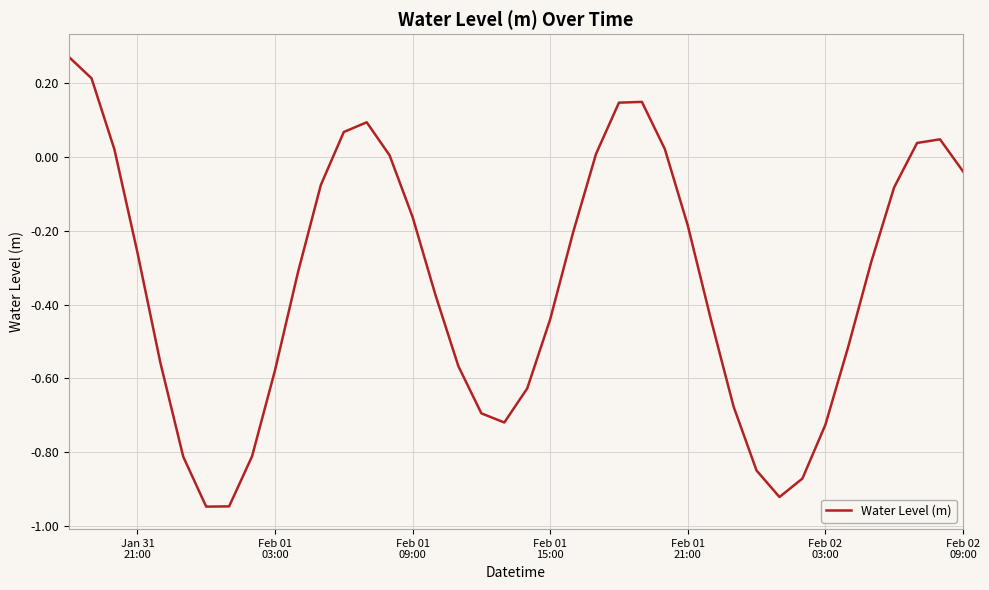

What is the difference between the maximum and minimum values?

1.2